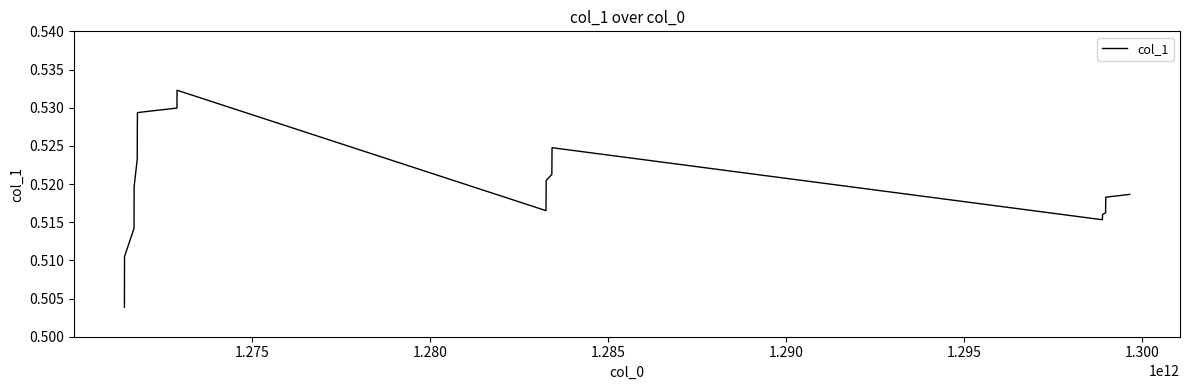

How many points are lower than both their immediate neighbors (excluding endpoints)?

2